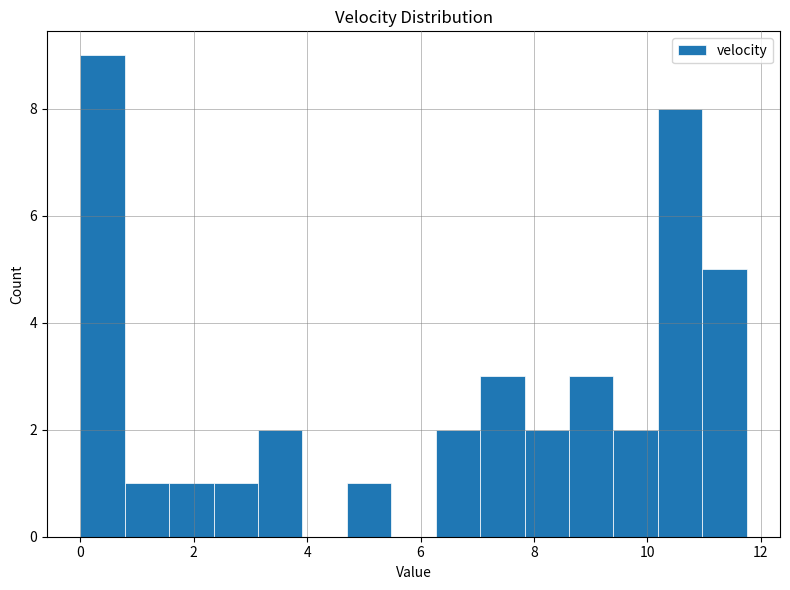

Around what value on the x-axis is the tallest bar? Give the approximate position of its centre, as read against the axis.

0.4